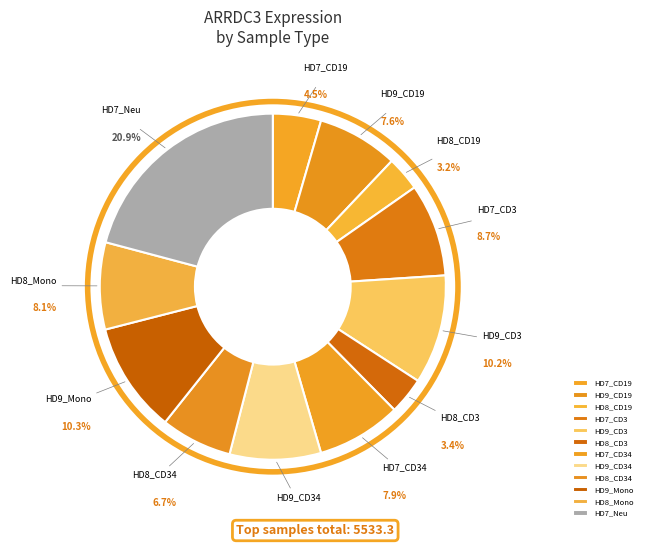

Which slice is the largest?

HD7_Neu